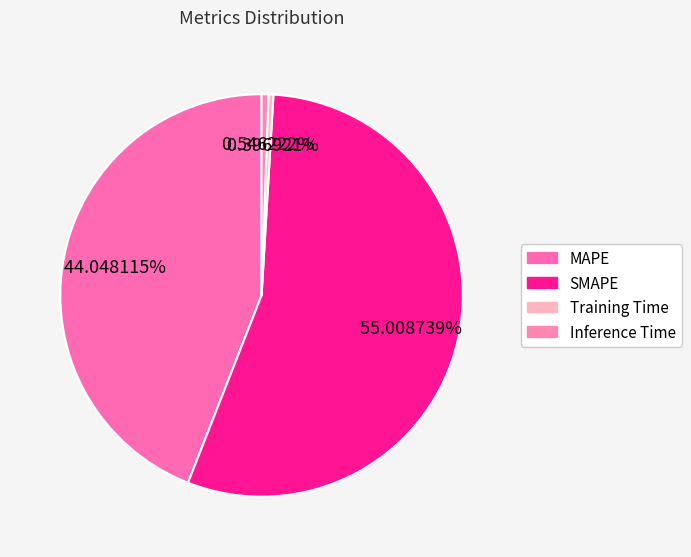

To the nearest percent, what is the average slice percentage?

25%